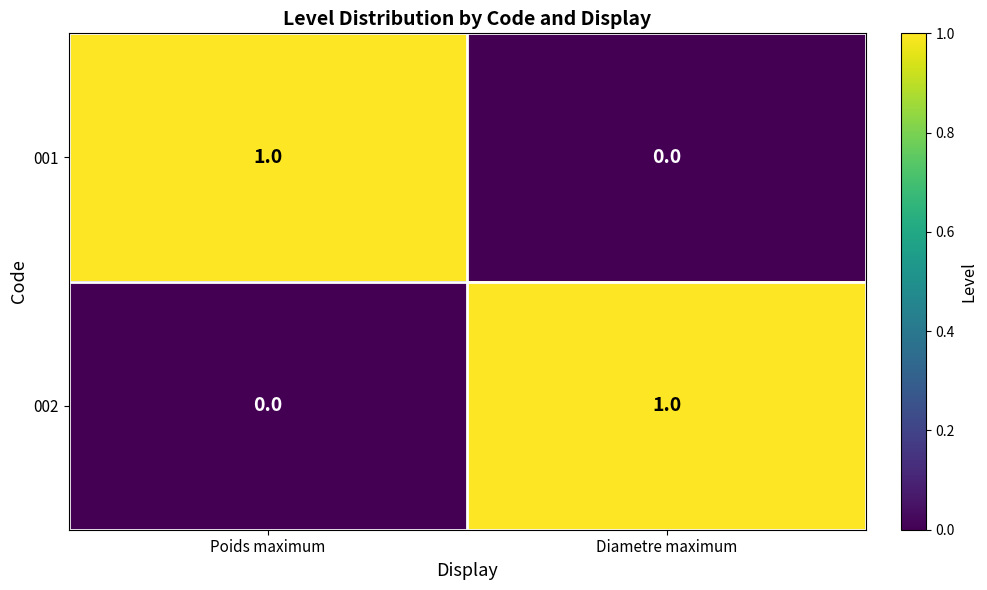

The value of 001 at Diametre maximum is 1. True or false?

False